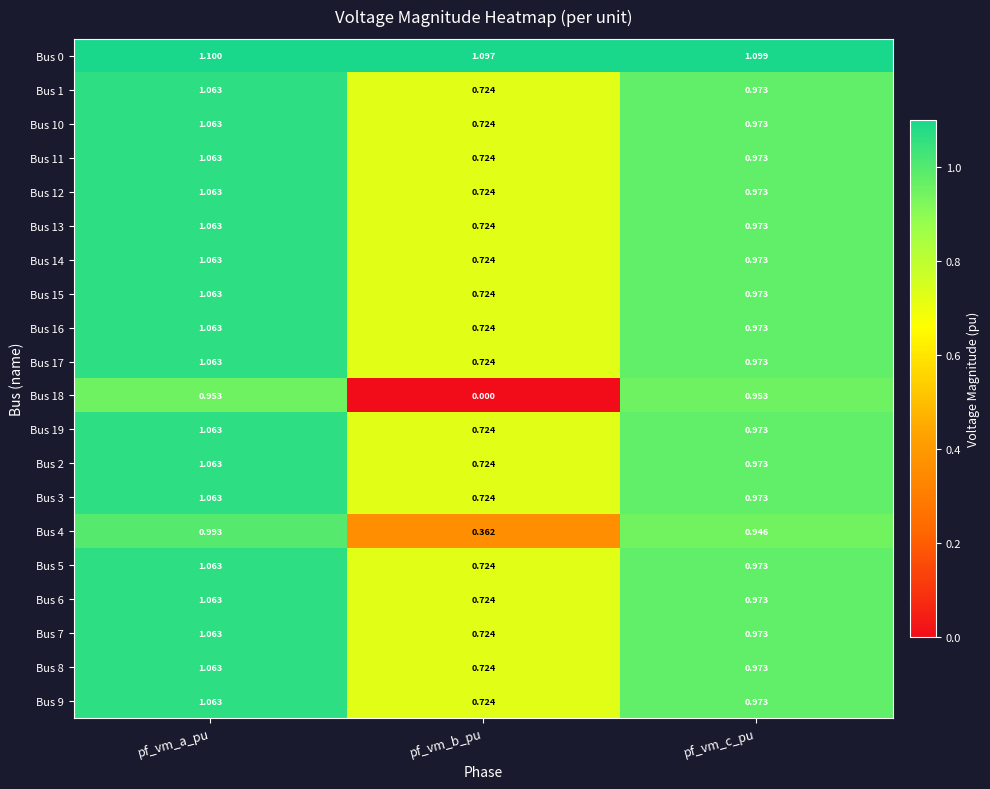

What is the difference between the highest and lowest values at pf_vm_b_pu?

1.1